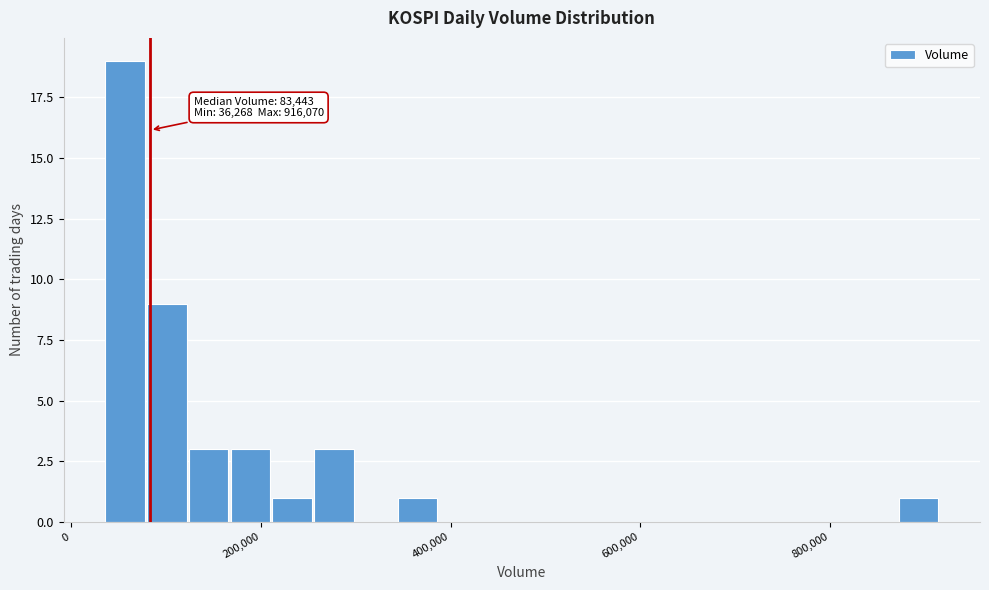

Around what value on the x-axis is the tallest bar? Give the approximate position of its centre, as read against the axis.

60000